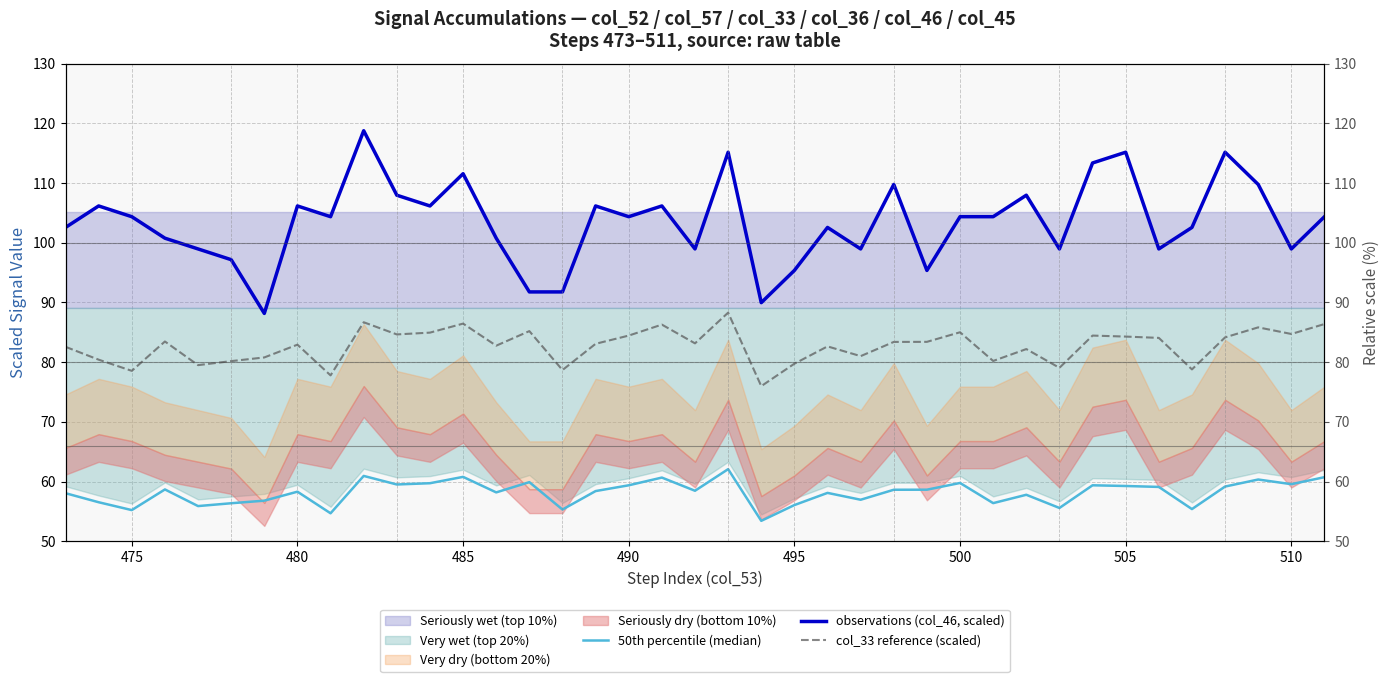

True or false: col_33 reference (scaled) has more than 0 interior local peaks.

True